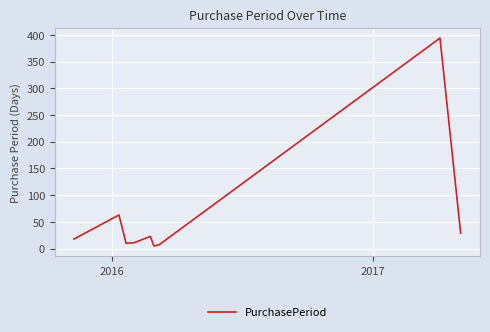

What is the difference between the maximum and minimum values?

389